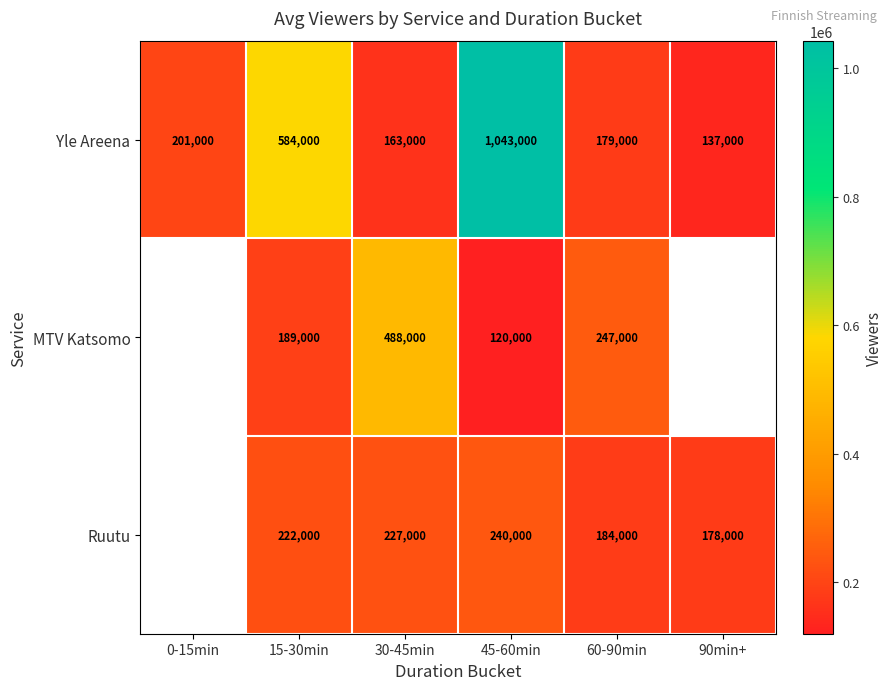

How many distinct data groups are displayed?

3